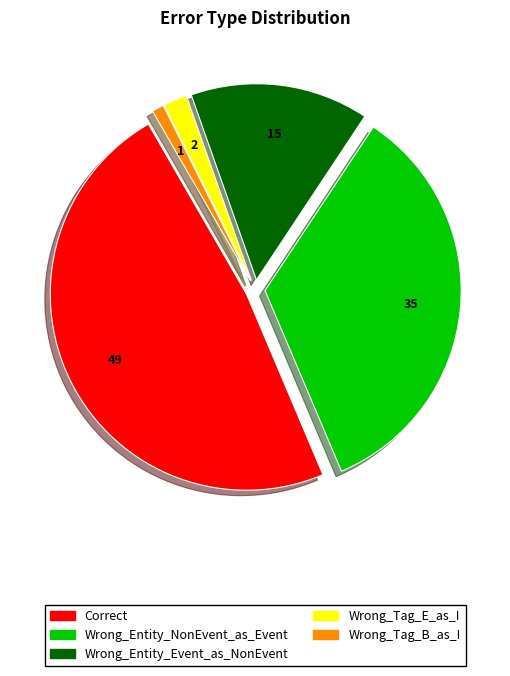

Which slice is the largest?

Correct